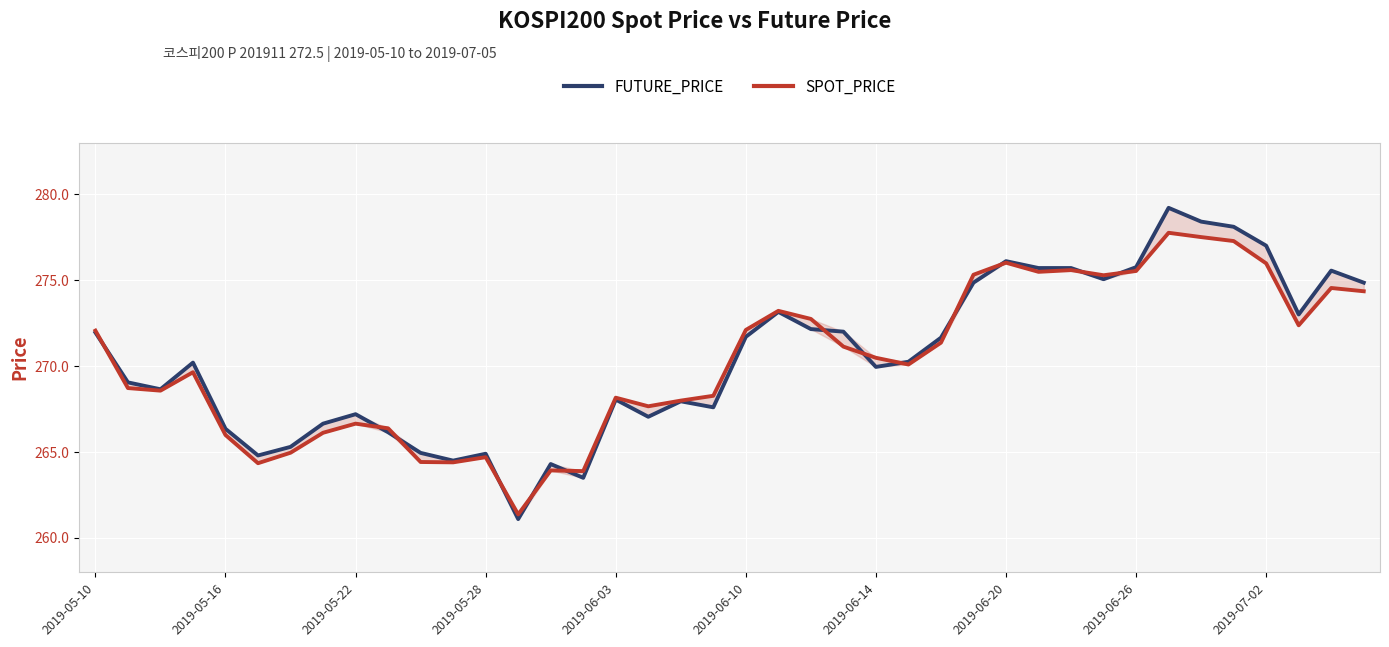

What is the total value across all series at 2019-06-10?

543.8